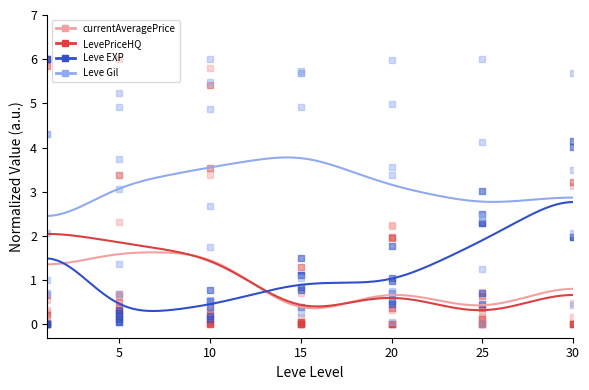

Which series has the largest total across all categories?

Leve Gil